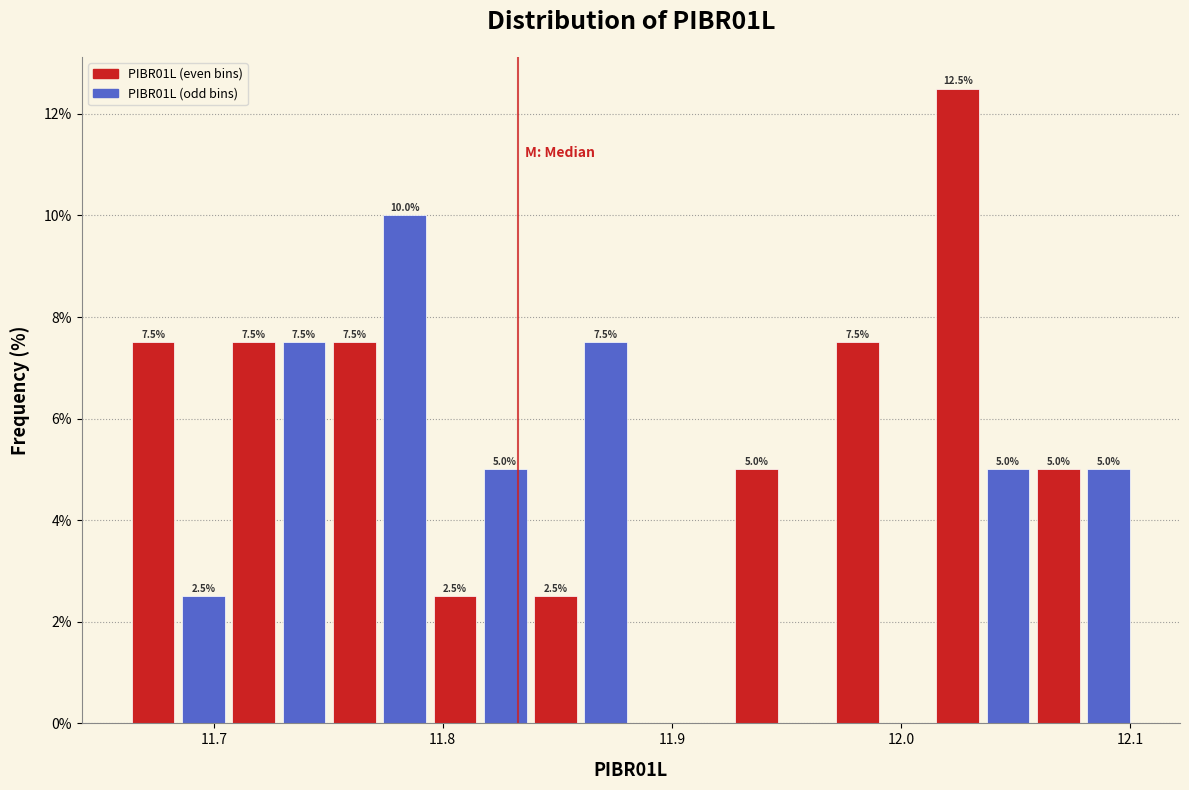

Around what value on the x-axis is the tallest bar? Give the approximate position of its centre, as read against the axis.

12.02